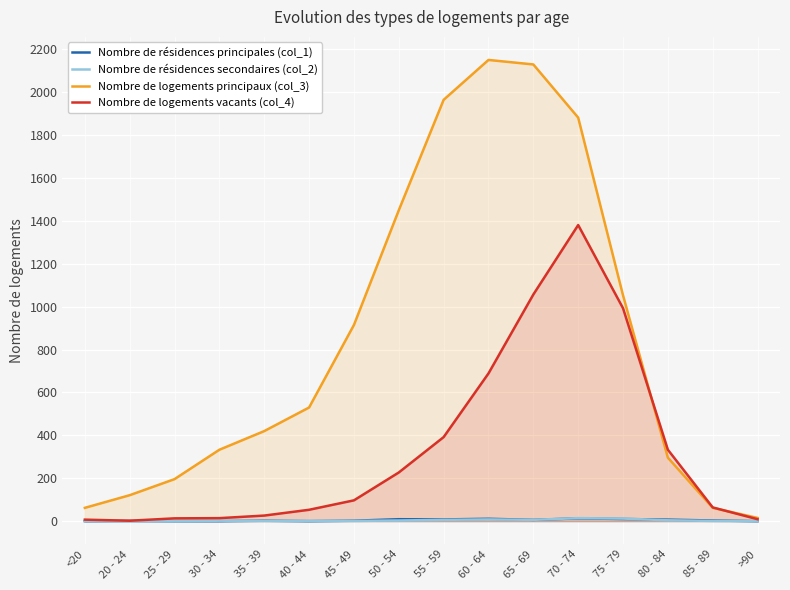

Between 30 - 34 and 60 - 64, which series saw the biggest shift?

Nombre de logements principaux (col_3)